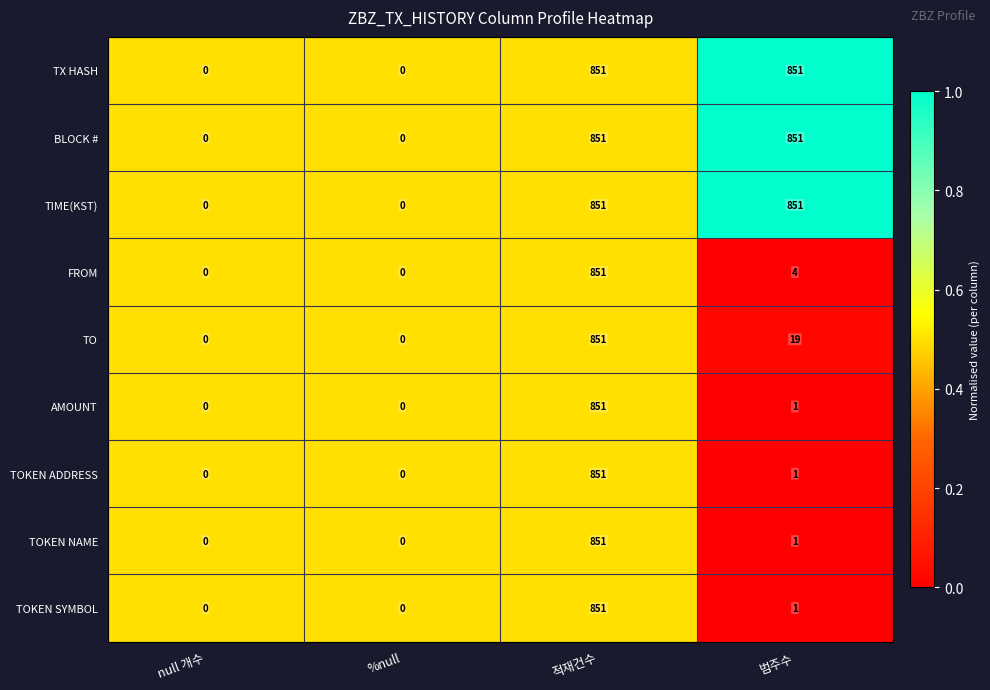

At which category is the sum across all series the highest?

적재건수